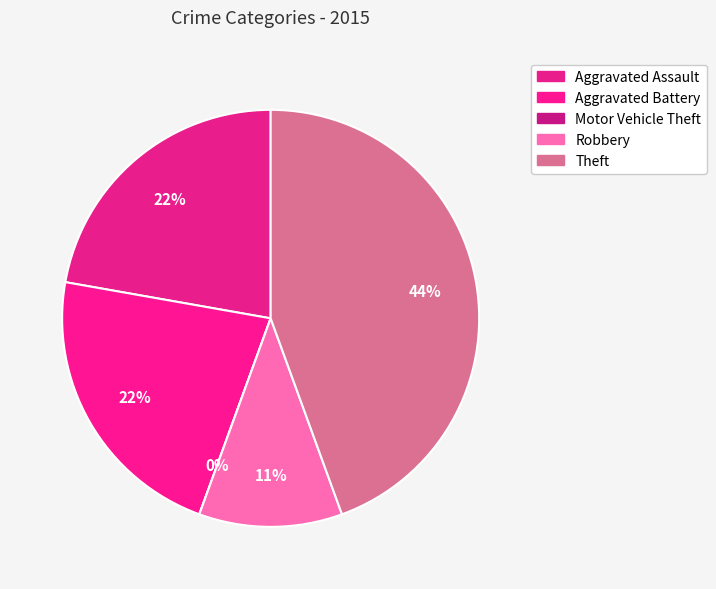

How many segments does this pie chart have?

5